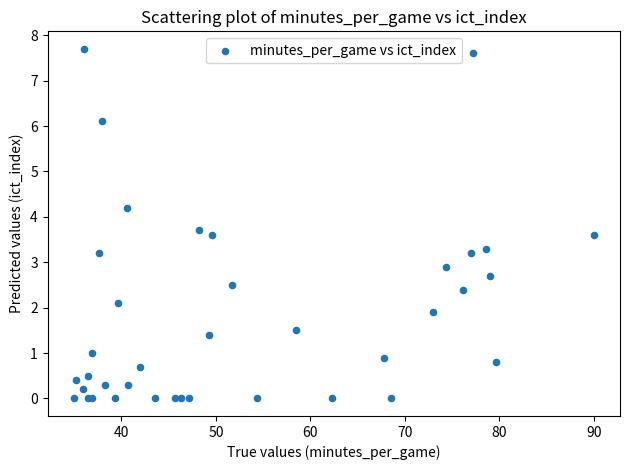

What Y value in the scatter plot is closest to 3?

2.9